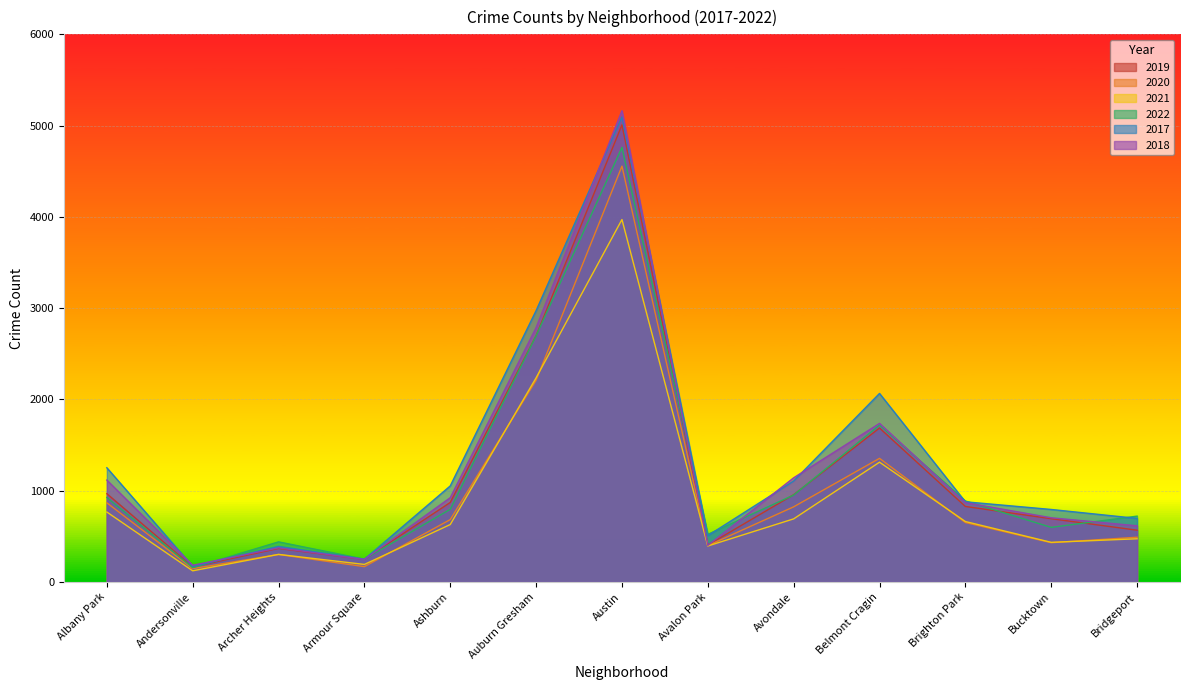

Where does the 2021 series first go above 630?

Albany Park